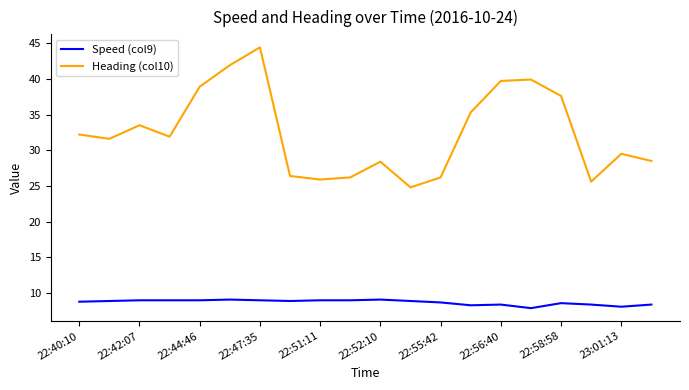

Count the number of data series in this chart.

2